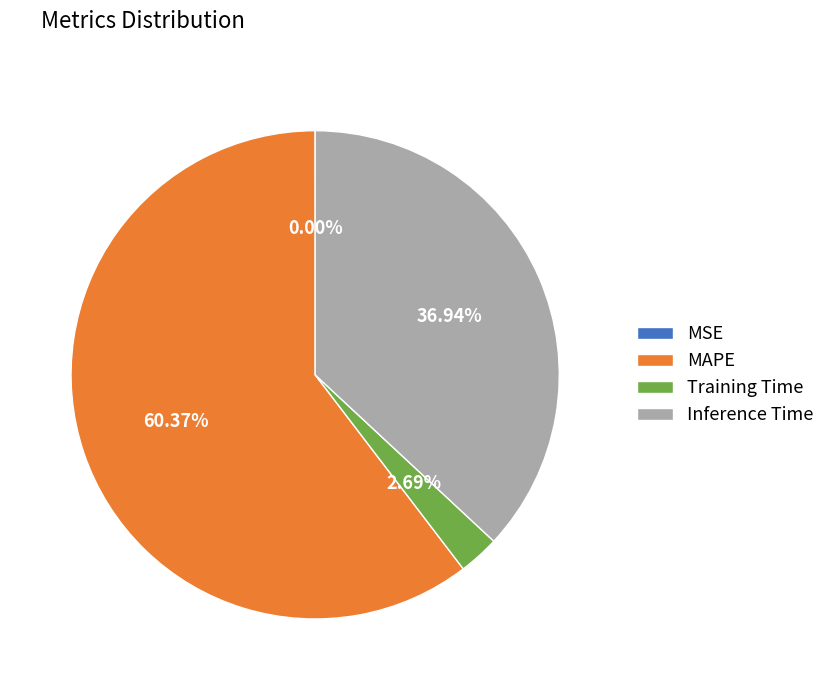

To the nearest percent, what portion does MAPE represent?

60%